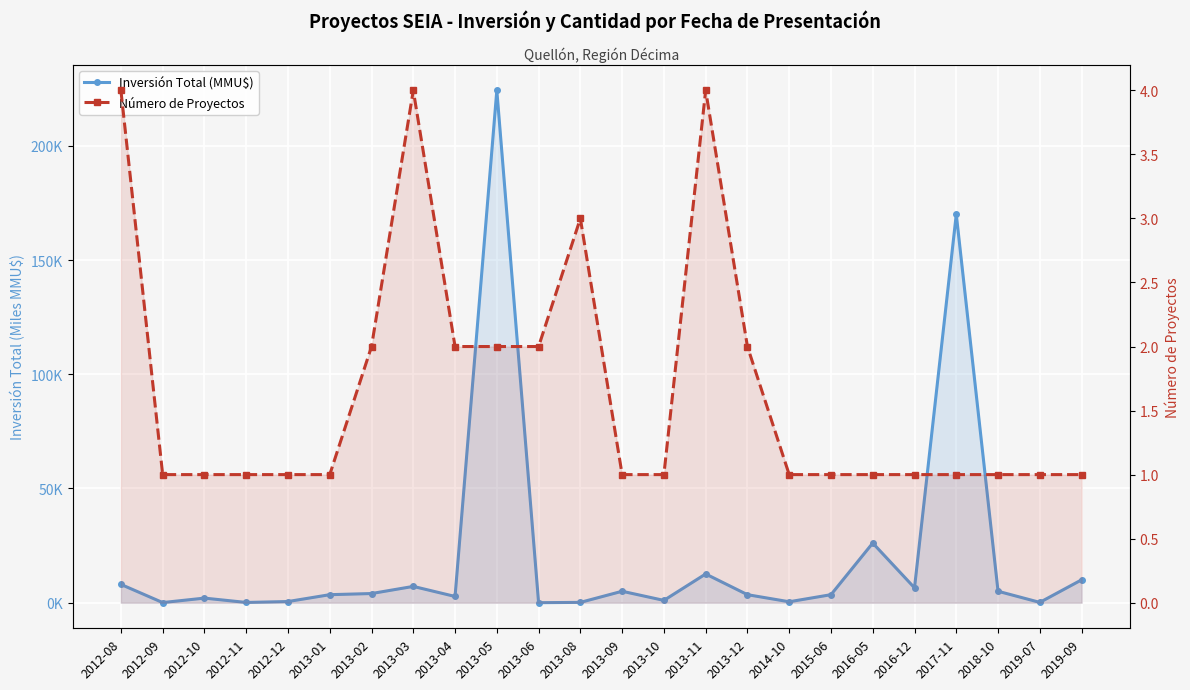

Reading right to left, list all the values displayed in this chart.

Inversión Total (MMU$): 2019-09=10.0	2019-07=0.1	2018-10=5.0	2017-11=170.0	2016-12=6.5	2016-05=26.1	2015-06=3.5	2014-10=0.4	2013-12=3.5	2013-11=12.6	2013-10=1.0	2013-09=5.0	2013-08=0.1	2013-06=0.0	2013-05=224.2	2013-04=2.7	2013-03=7.1	2013-02=4.0	2013-01=3.5	2012-12=0.5	2012-11=0.1	2012-10=2.0	2012-09=0.1	2012-08=8.0
Número de Proyectos: 2019-09=1.0	2019-07=1.0	2018-10=1.0	2017-11=1.0	2016-12=1.0	2016-05=1.0	2015-06=1.0	2014-10=1.0	2013-12=2.0	2013-11=4.0	2013-10=1.0	2013-09=1.0	2013-08=3.0	2013-06=2.0	2013-05=2.0	2013-04=2.0	2013-03=4.0	2013-02=2.0	2013-01=1.0	2012-12=1.0	2012-11=1.0	2012-10=1.0	2012-09=1.0	2012-08=4.0